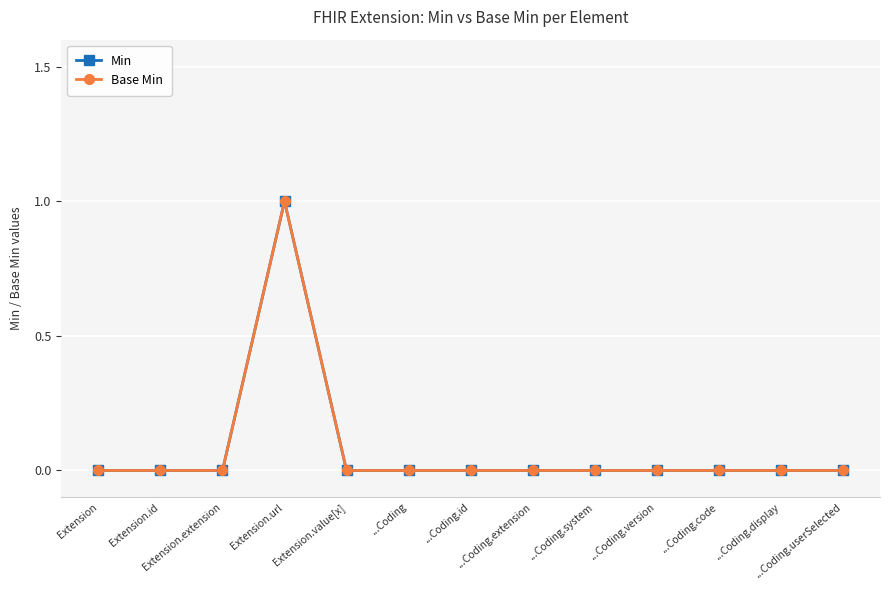

What is the sum of all Base Min values?

1